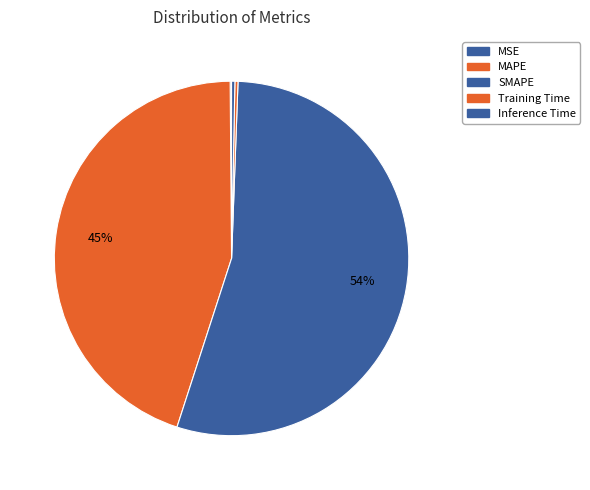

True or false: Inference Time accounts for 0% of the total.

True